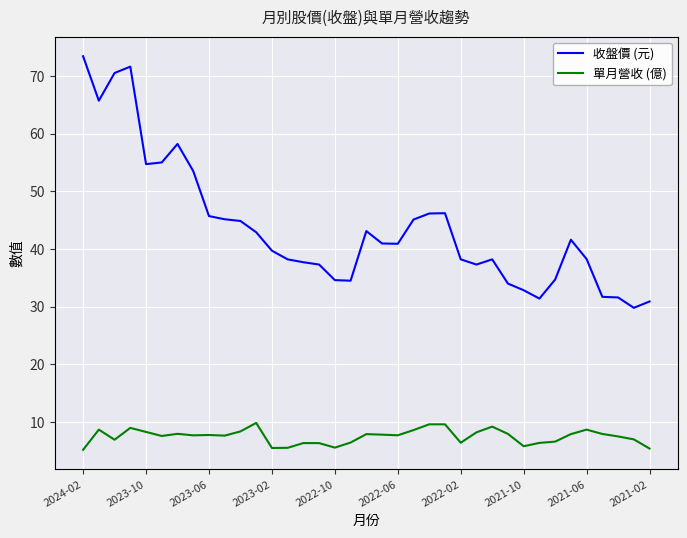

What is the minimum value shown in the chart?

5.2